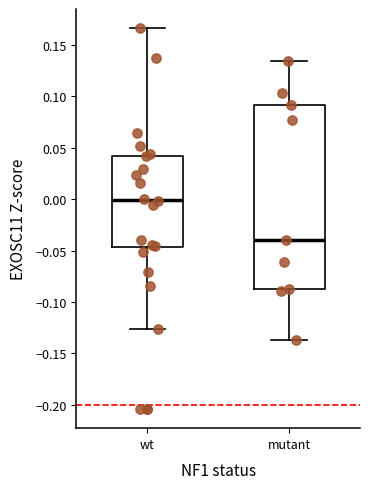

Where is the lower edge of the box for wt on the y-axis? The values are not printed on the chart, so give them approximately, as read against the axis.

-0.045